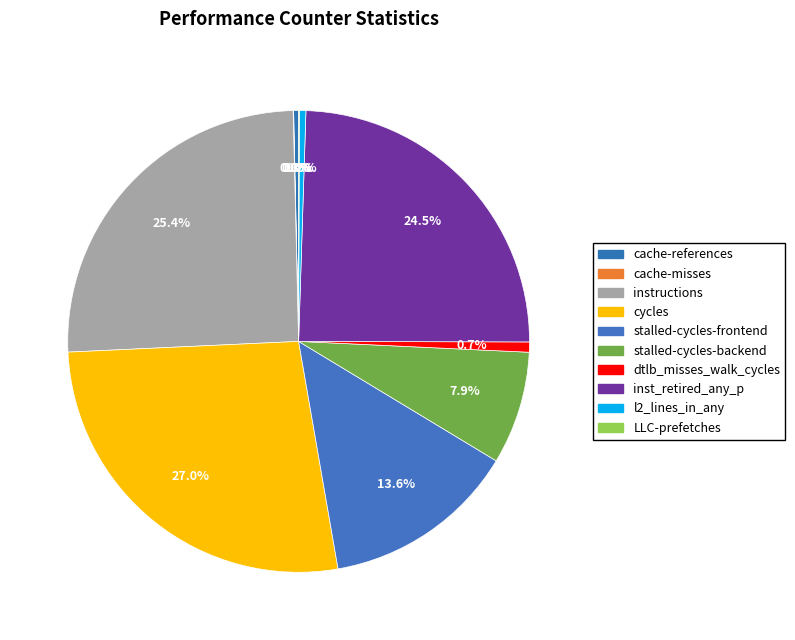

How many segments does this pie chart have?

10